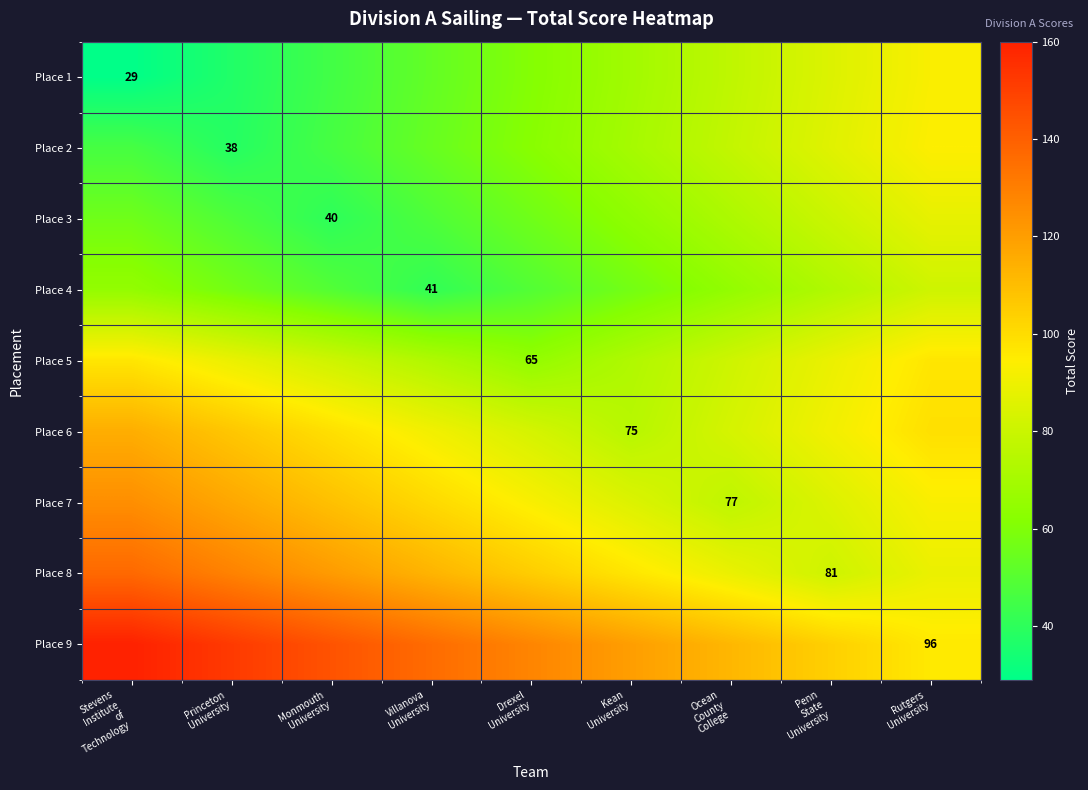

The Place 2 series shows 70 at Stevens Institute of Technology. True or false?

False